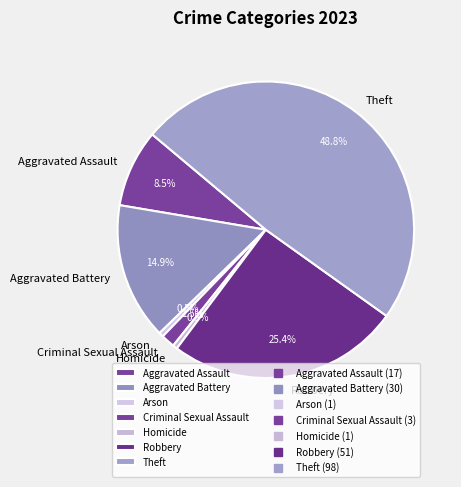

Count the number of slices in the pie.

7